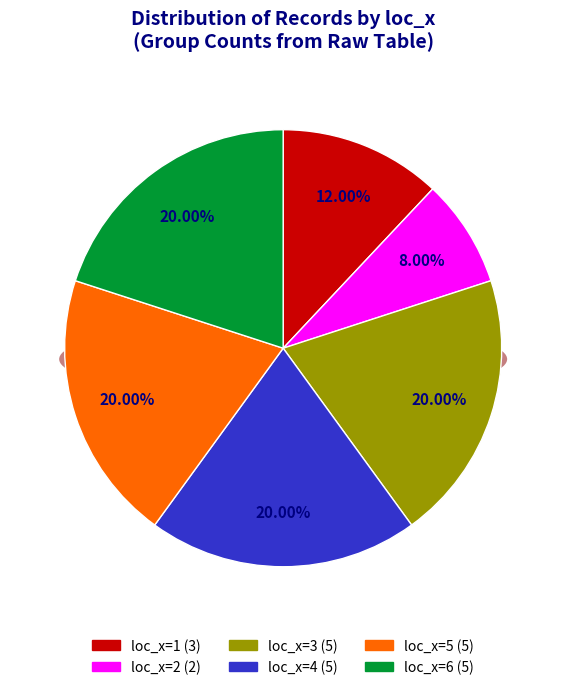

Rank the categories by value from lowest to highest.

loc_x=2, loc_x=1, loc_x=3, loc_x=4, loc_x=5, loc_x=6